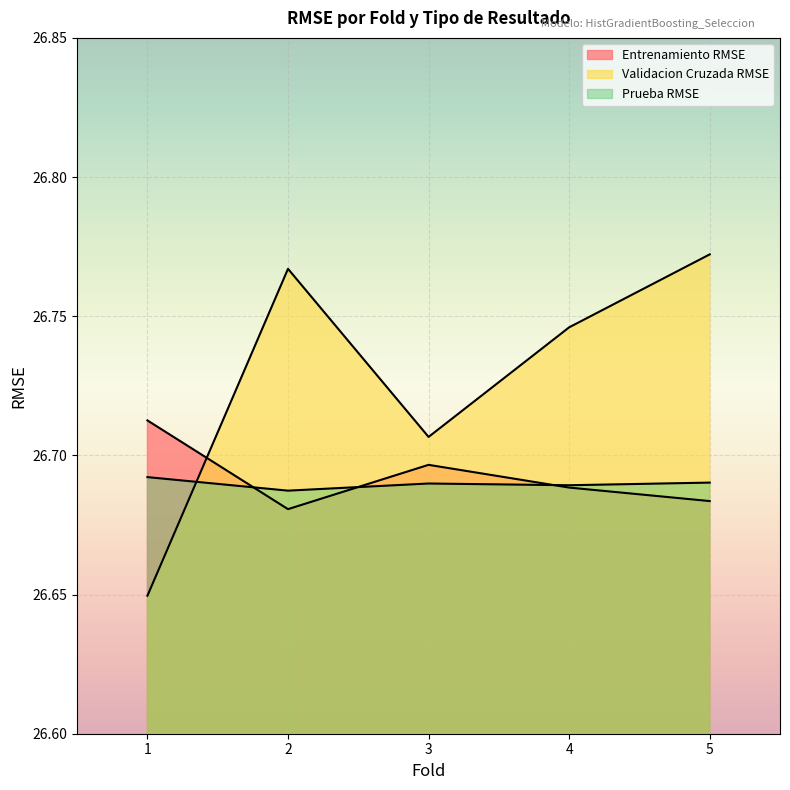

Which label corresponds to the smallest value in the chart?

1